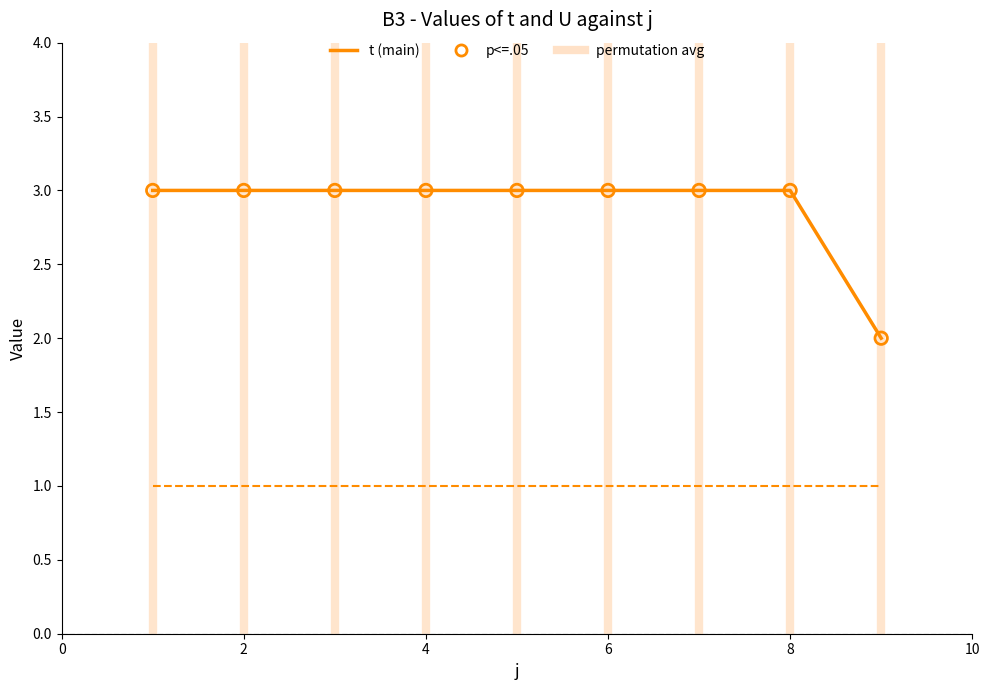

How many lines are shown in the chart?

2